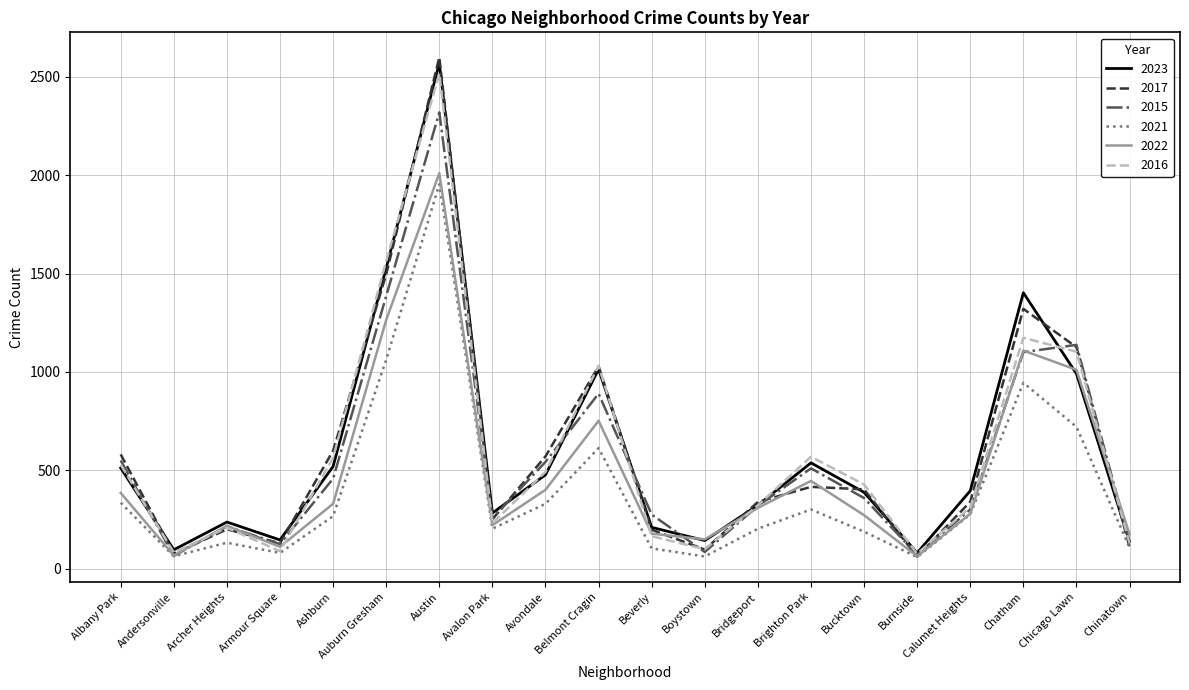

Count the number of data series in this chart.

6